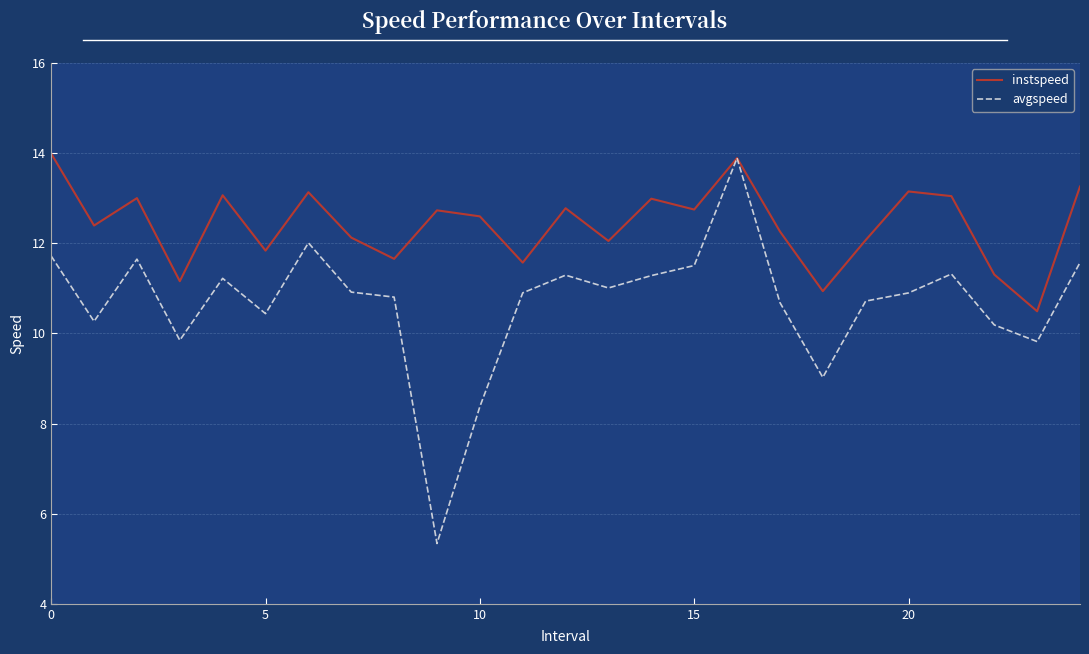

Which series has the largest total across all categories?

instspeed